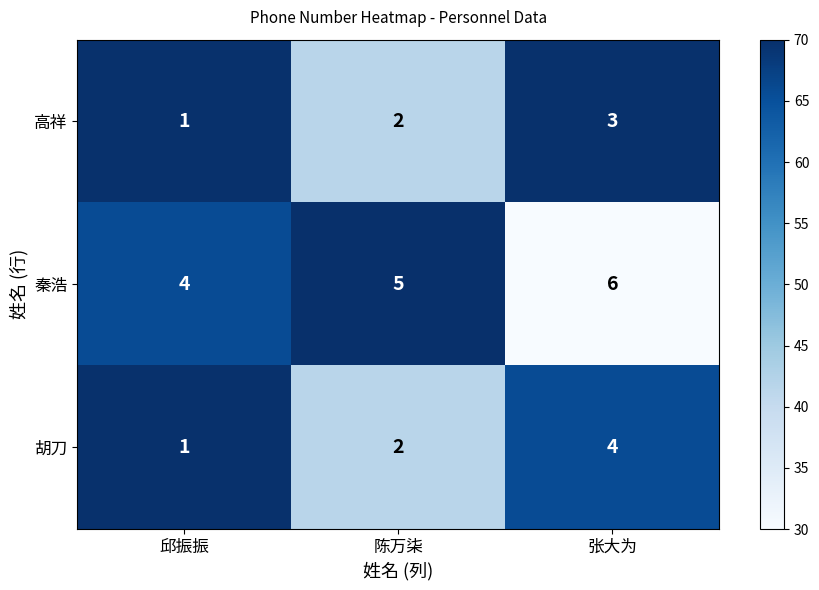

List the labels in order of 胡刀 value, largest first.

张大为, 陈万柒, 邱振振